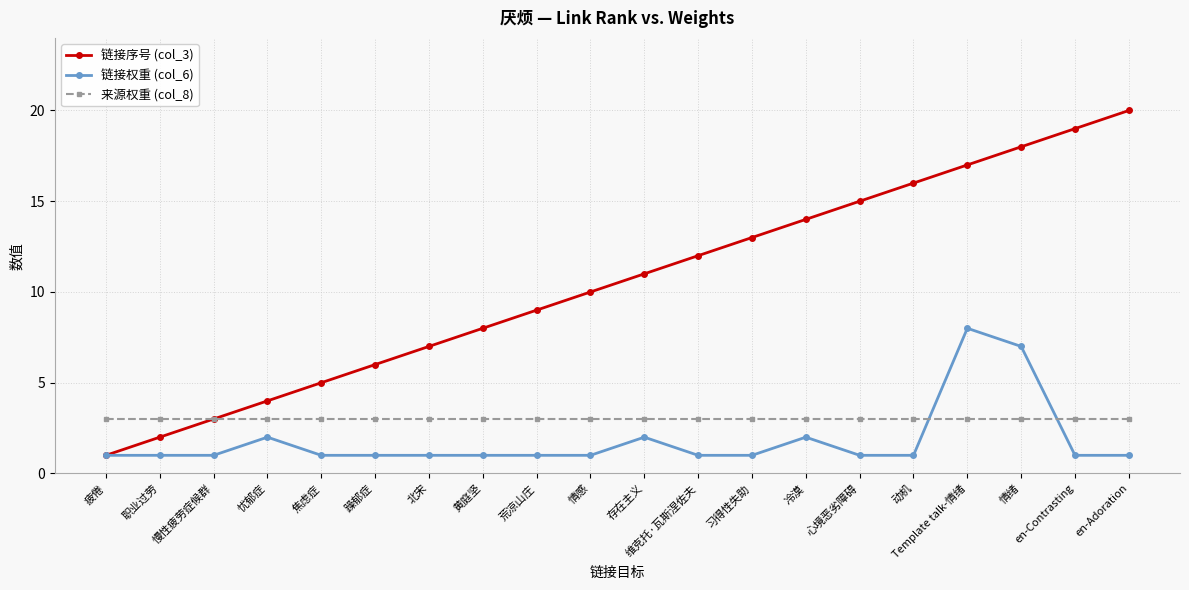

Reading left to right, extract all data points from this chart.

链接序号 (col_3): 1	2	3	4	5	6	7	8	9	10	11	12	13	14	15	16	17	18	19	20
链接权重 (col_6): 1	1	1	2	1	1	1	1	1	1	2	1	1	2	1	1	8	7	1	1
来源权重 (col_8): 3	3	3	3	3	3	3	3	3	3	3	3	3	3	3	3	3	3	3	3